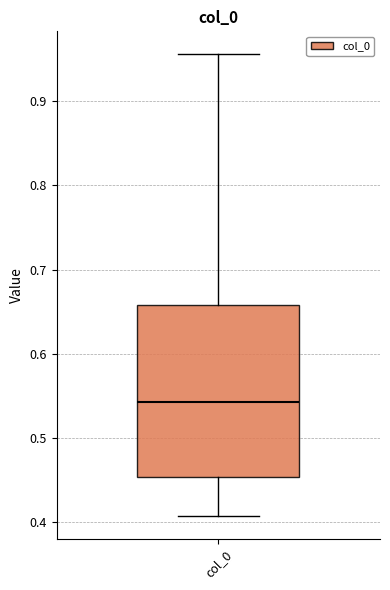

Where does the median line of the box for col_0 sit on the y-axis? The values are not printed on the chart, so give them approximately, as read against the axis.

0.54